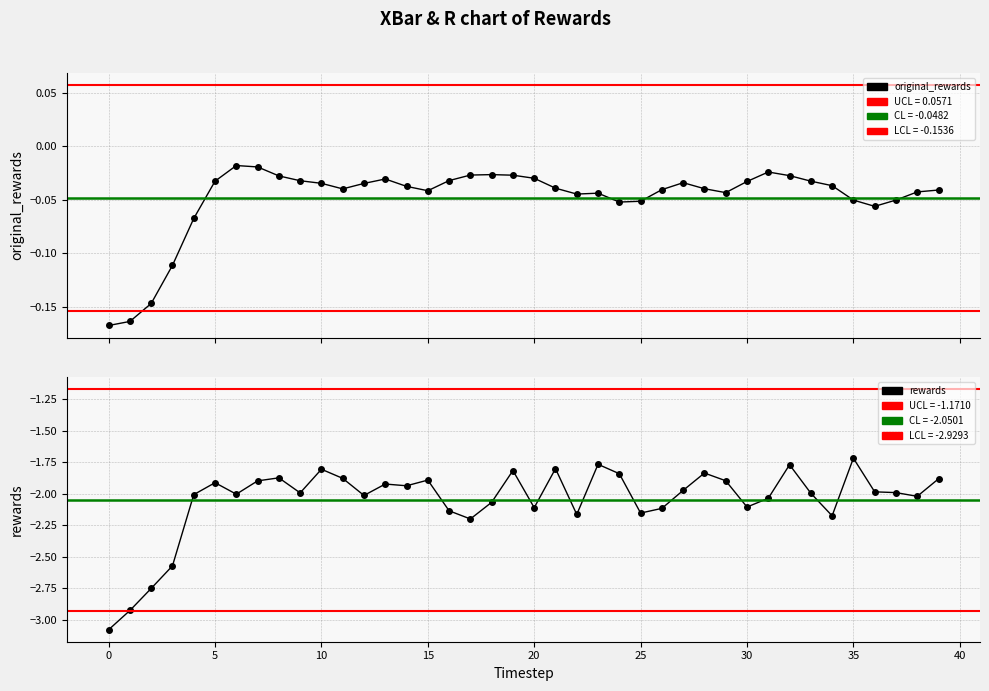

Between 32 and 2, which is larger?

32